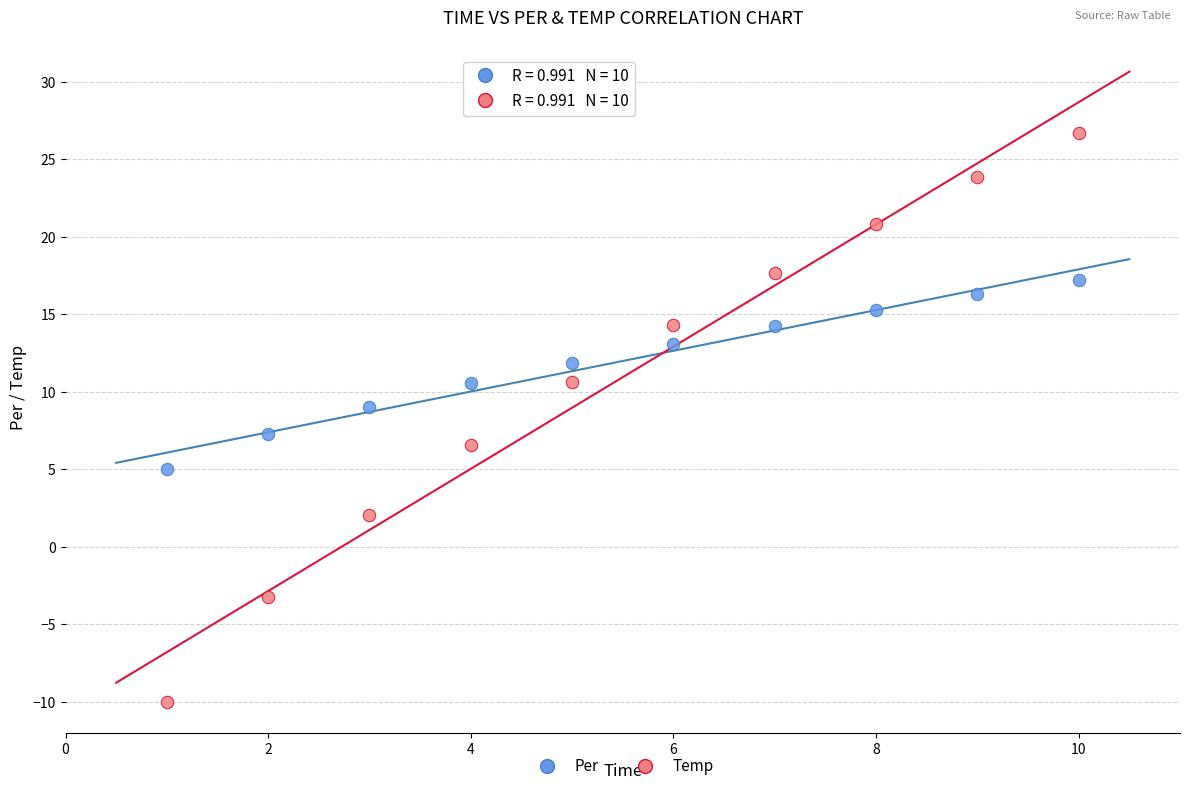

What are all the series names shown in the legend?

Per, Temp